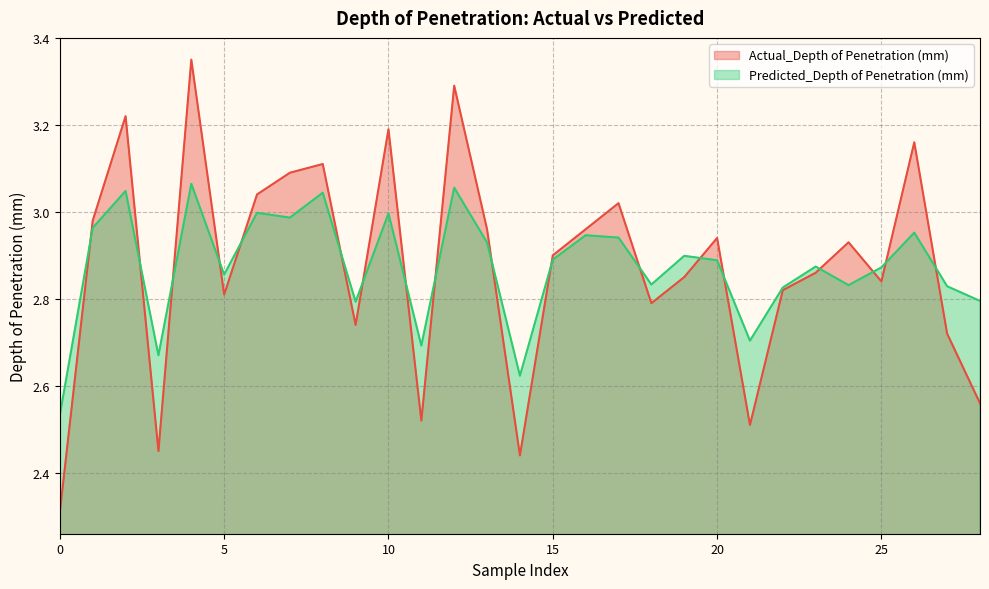

How many intersections are there between Predicted_Depth of Penetration (mm) and Actual_Depth of Penetration (mm)?

18